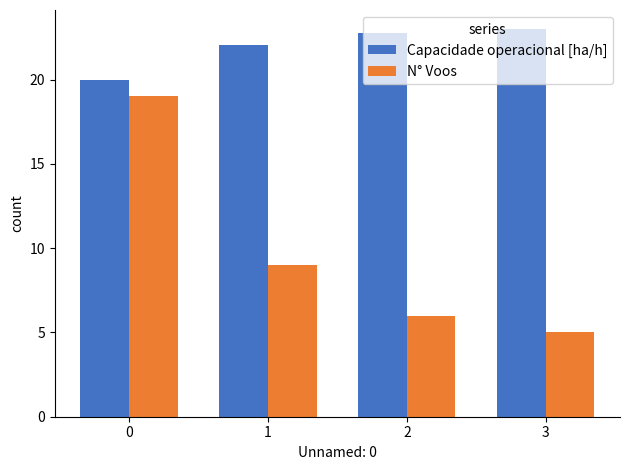

What is the minimum value for Capacidade operacional [ha/h]?

20.0